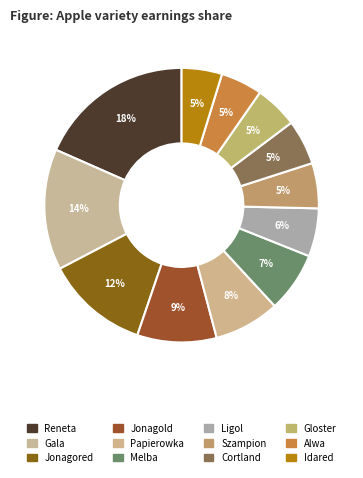

Is the sum of Papierowka and Gloster greater than half?

No